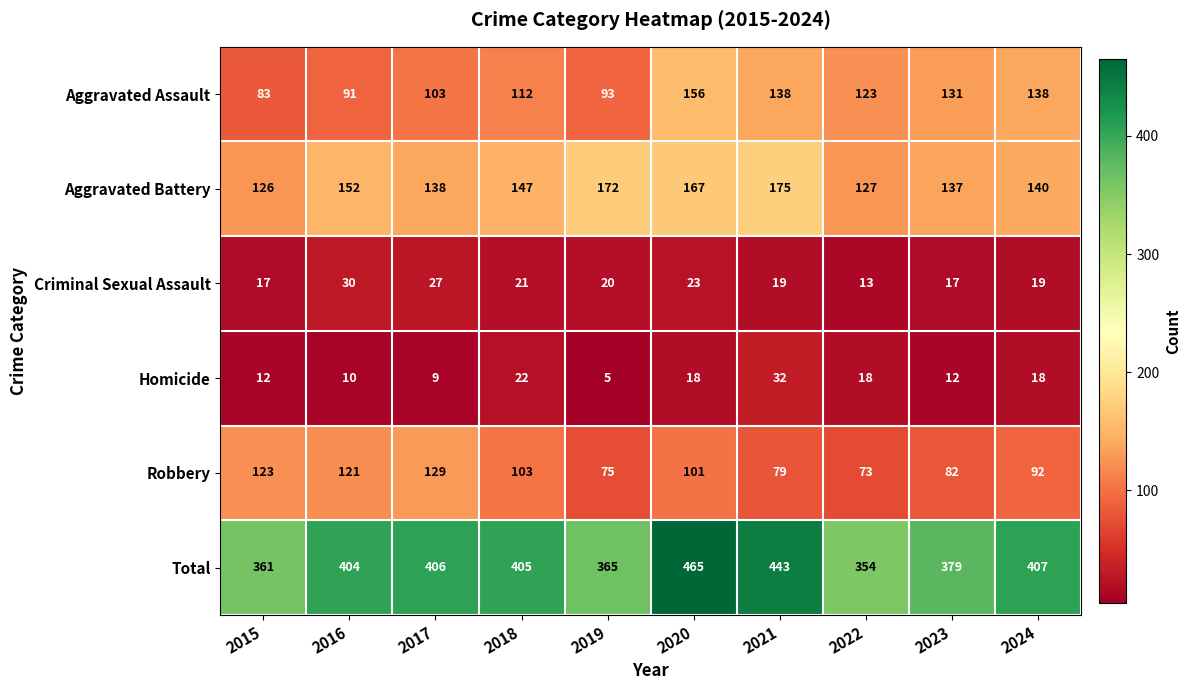

What is the spread (max minus min) of values at 2017?

397